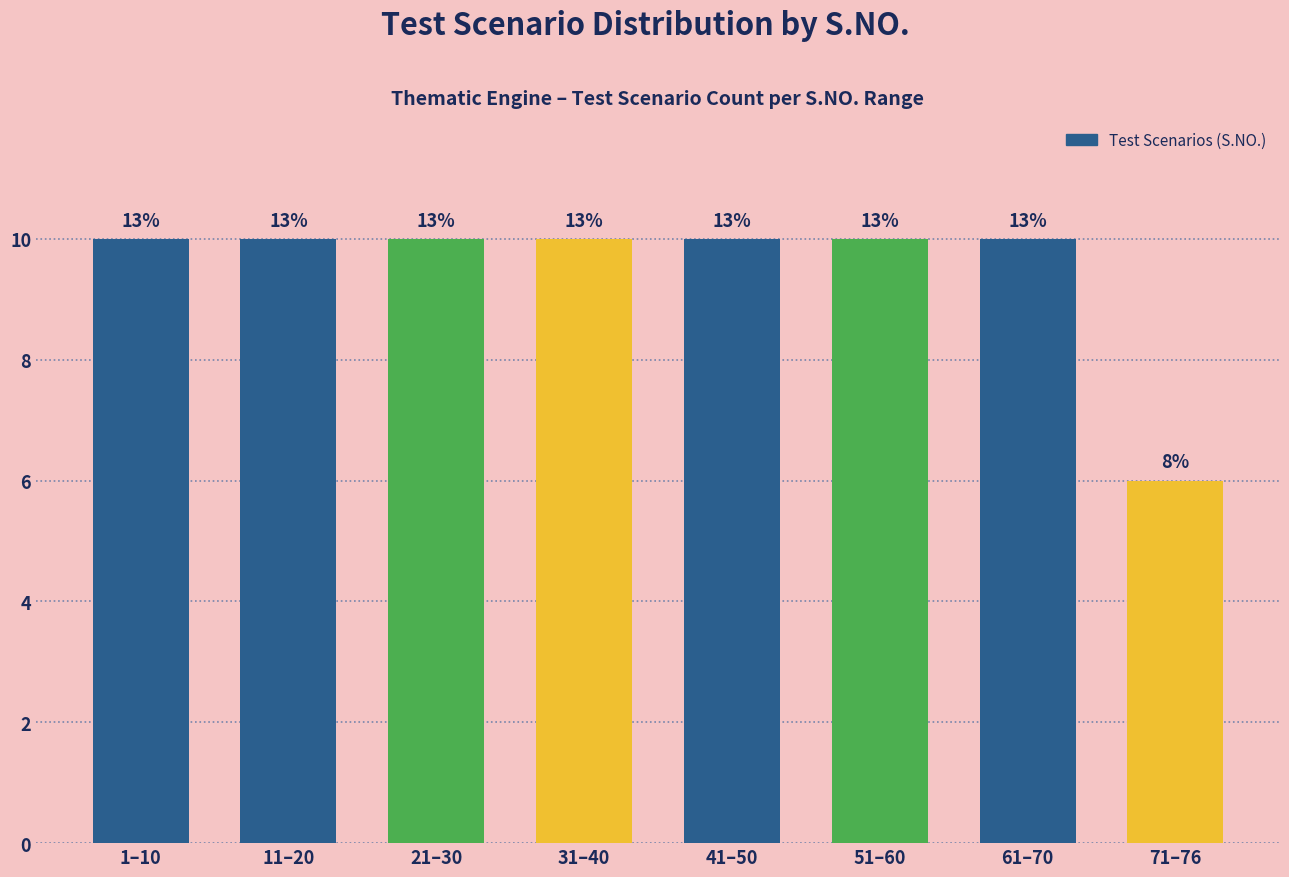

How many bars are there in total?

8